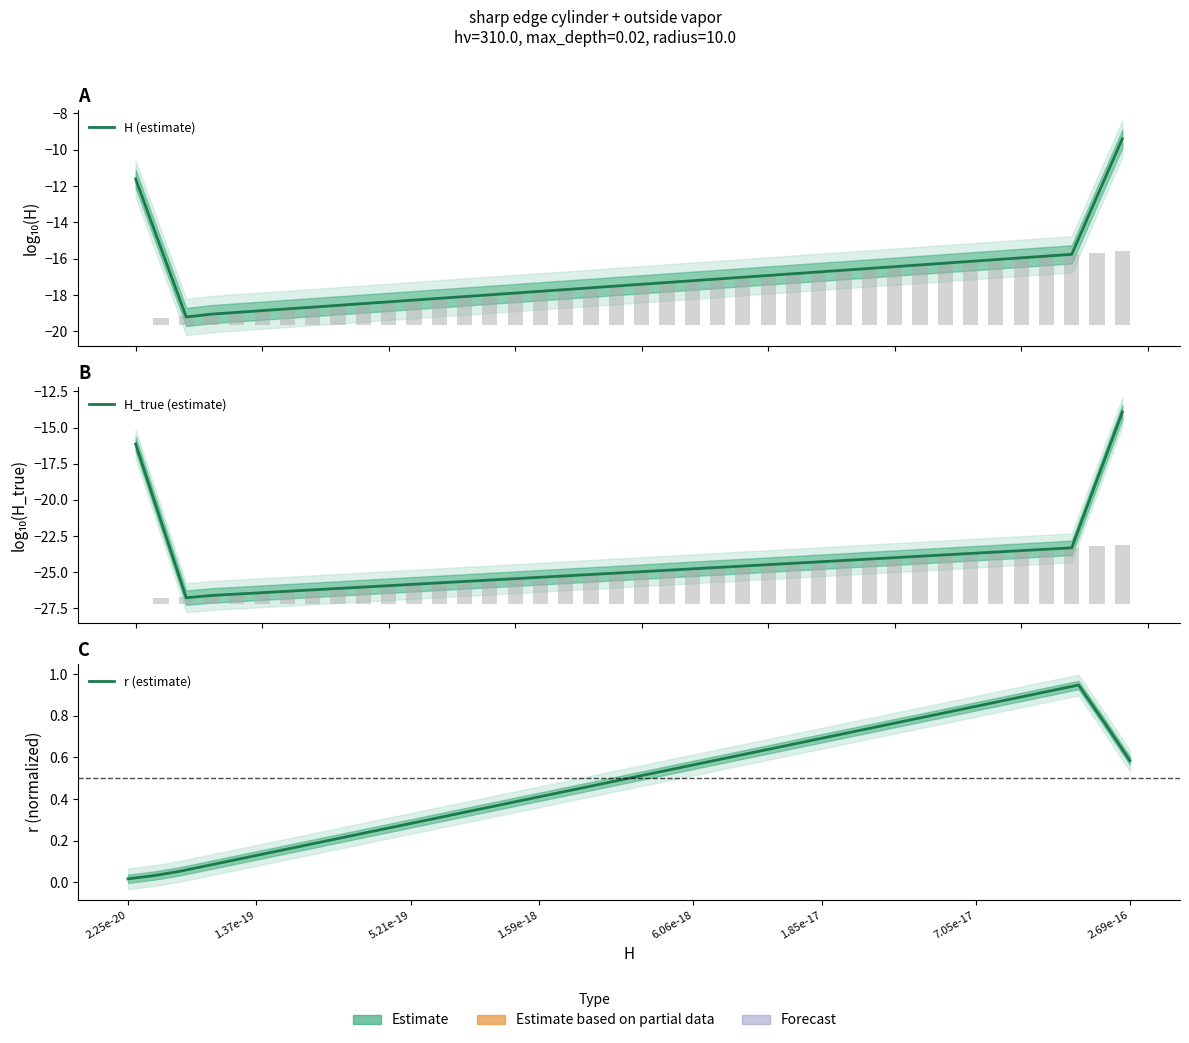

How many values in the H (estimate) series are below -17?

23